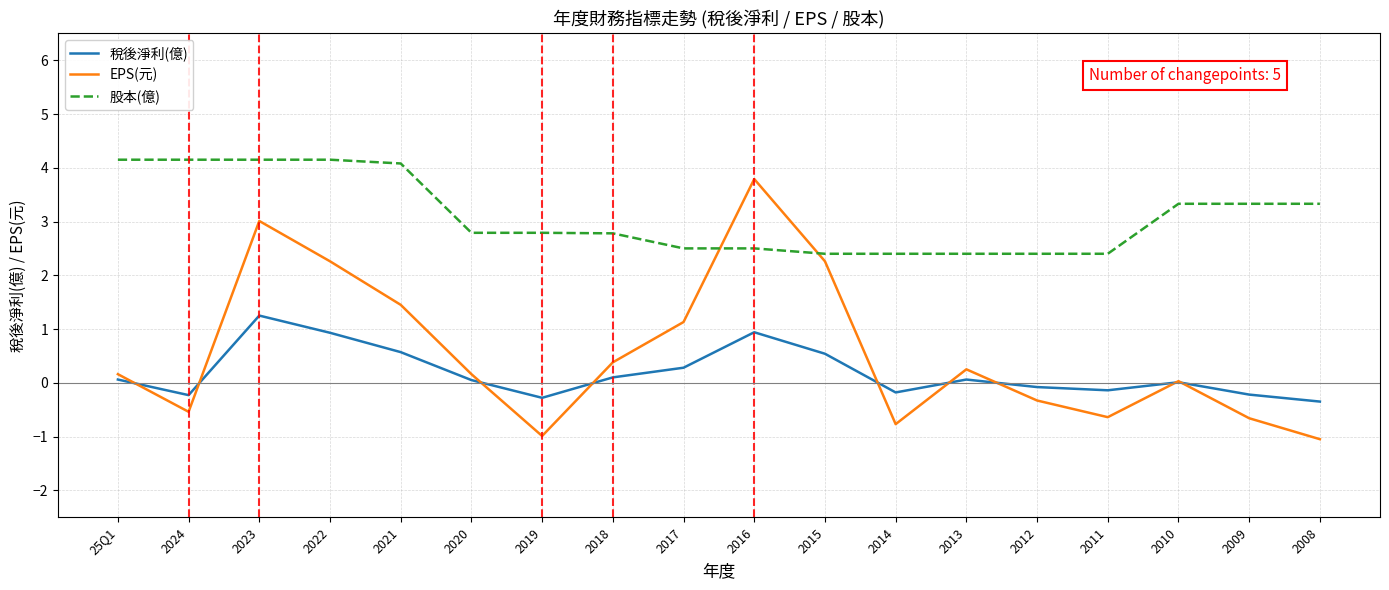

What is the lowest value of the 稅後淨利(億) series?

-0.3